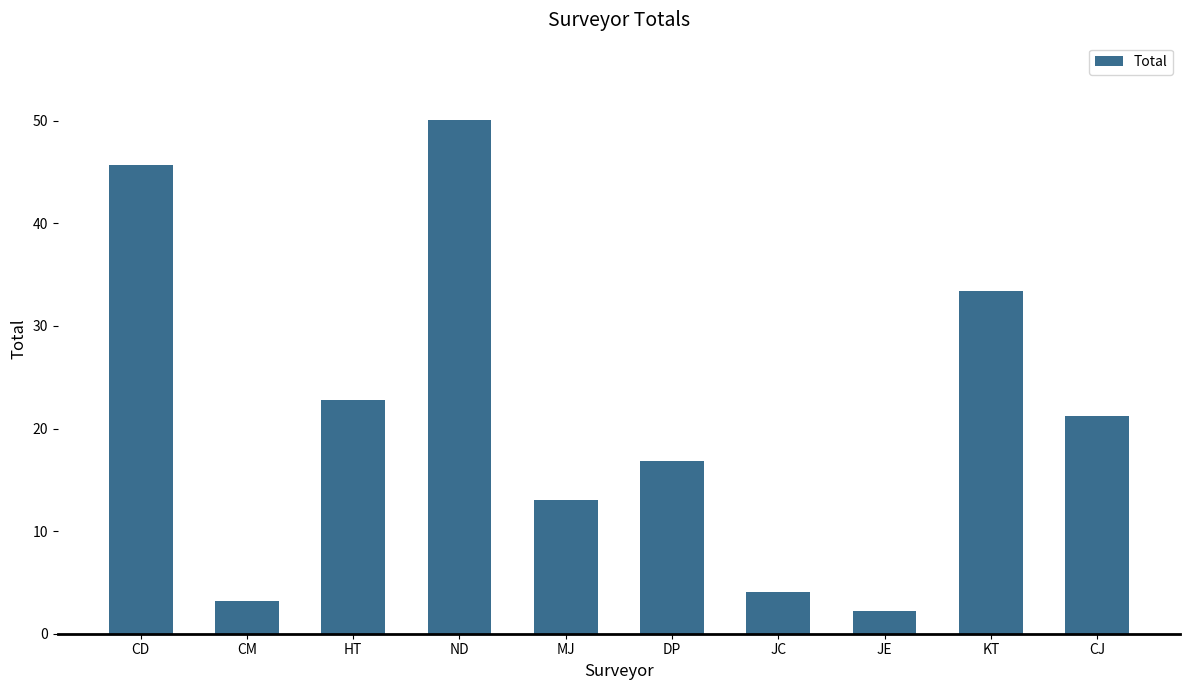

What is the value of the 5th bar from the left?

13.0